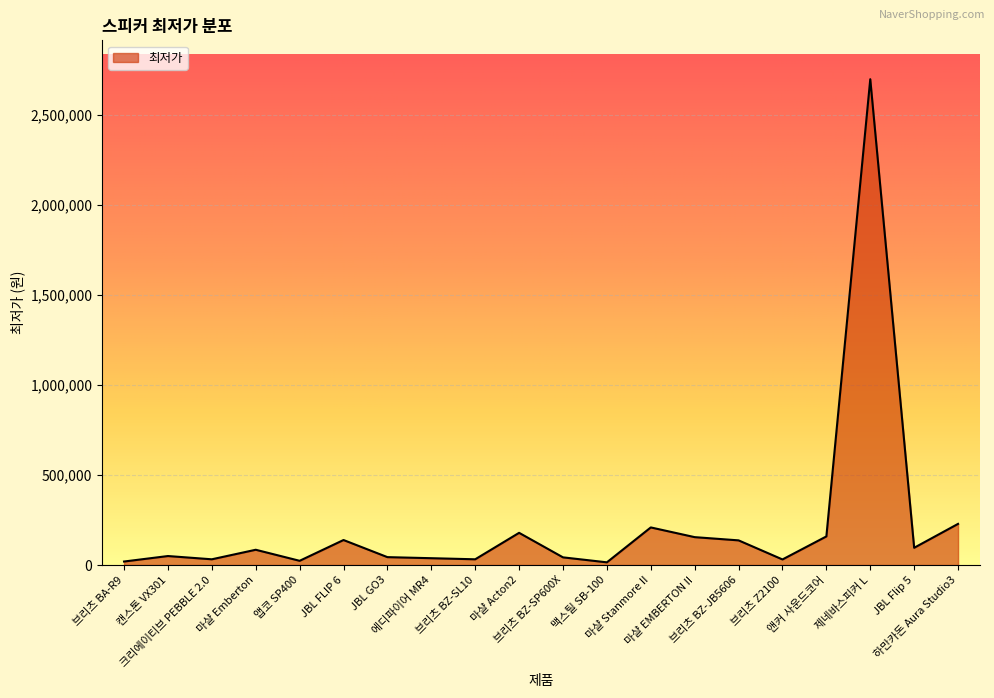

What is the smallest value displayed?

15000